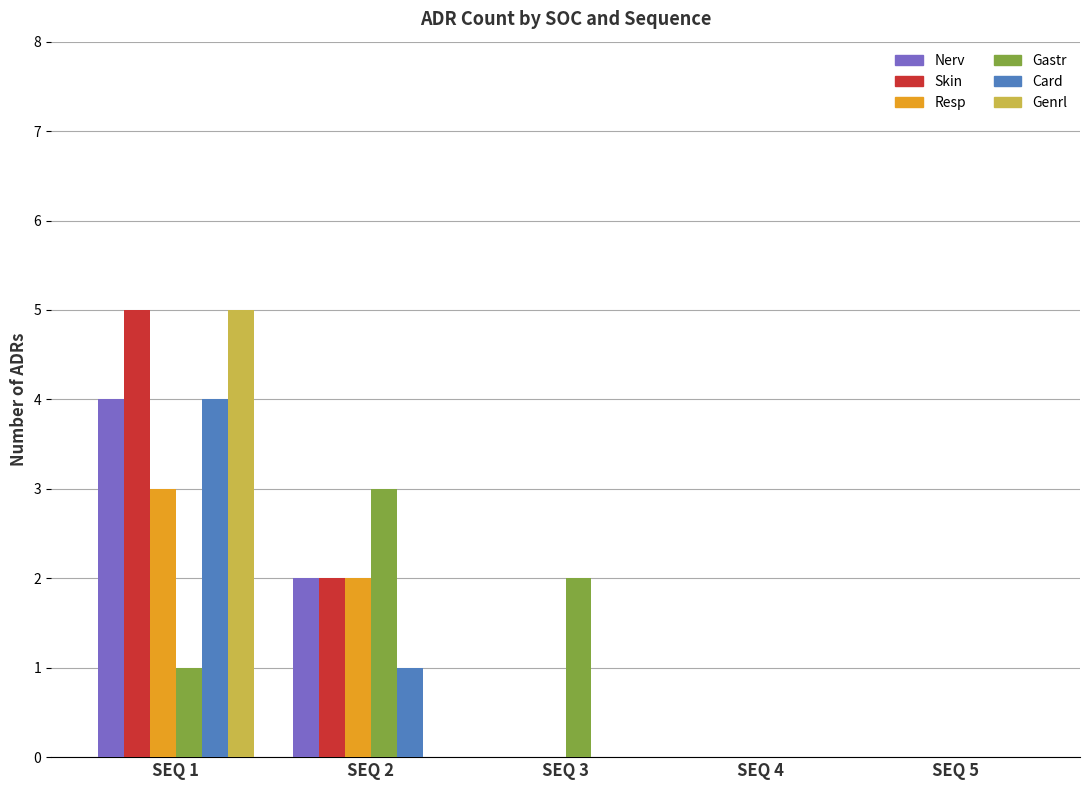

How many groups of bars are there?

5